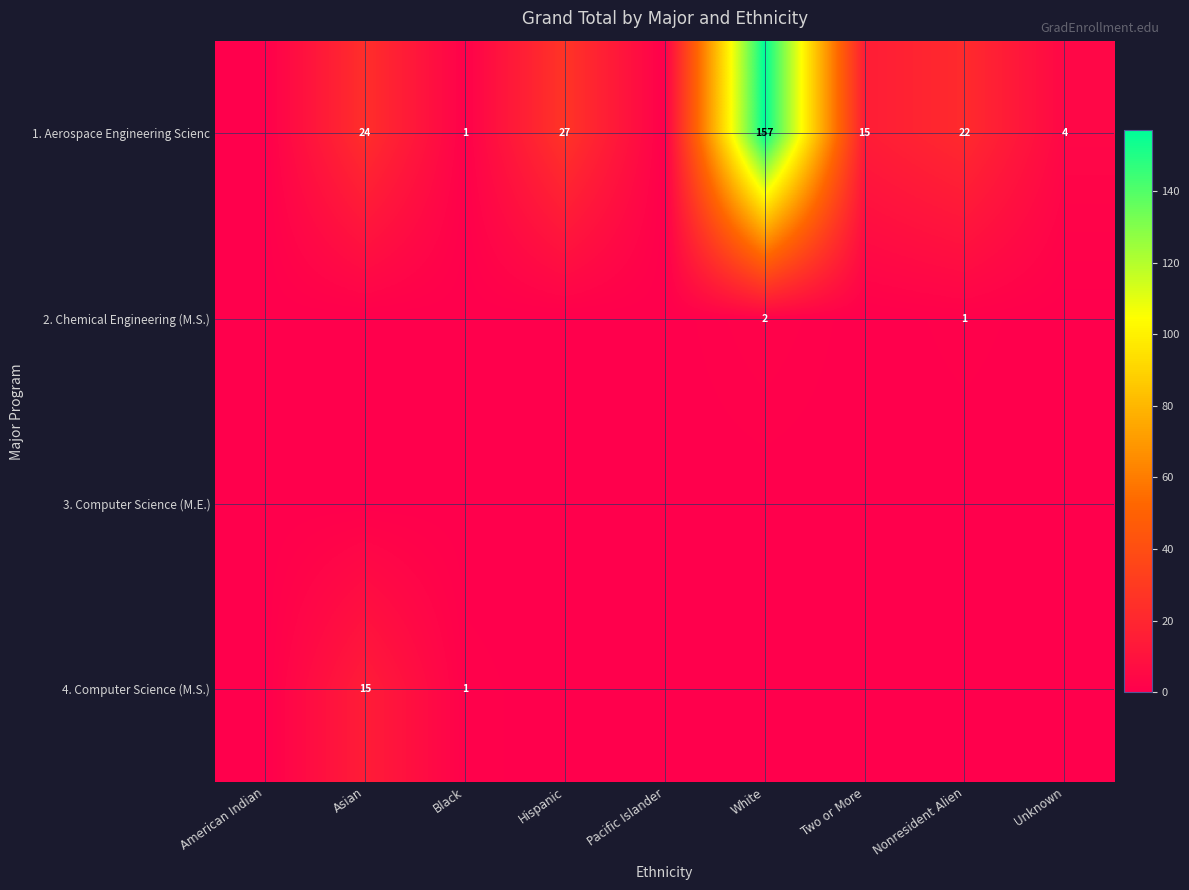

What is the total value across all series at Unknown?

4